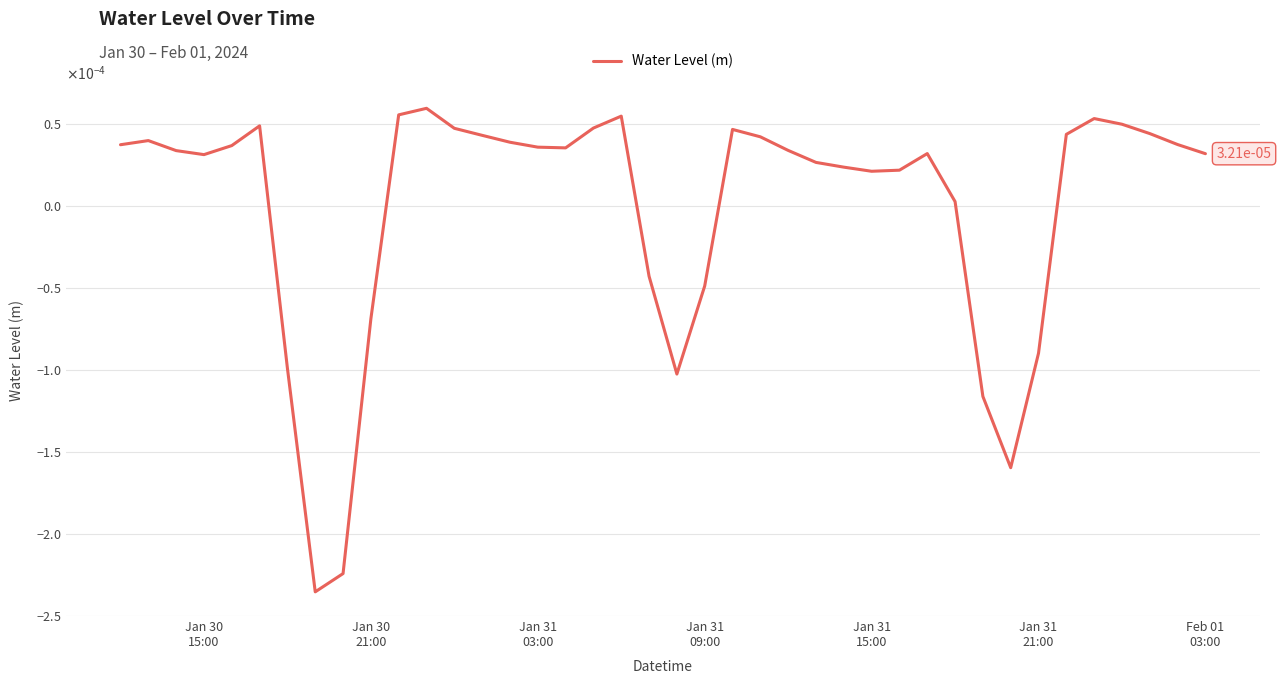

Does the chart have visible grid lines?

Yes